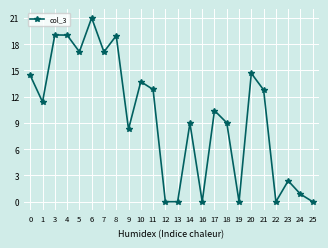

Count the number of values greater than 11.

12